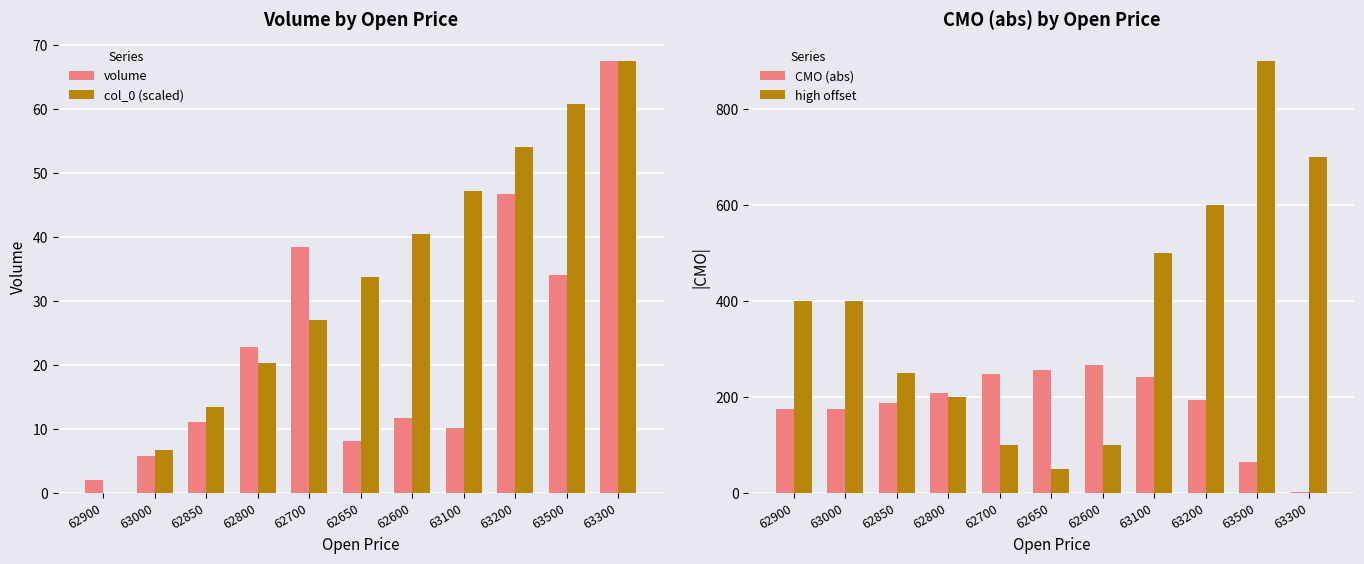

What is the difference between the volume values at 63100 and 62650?

2.0